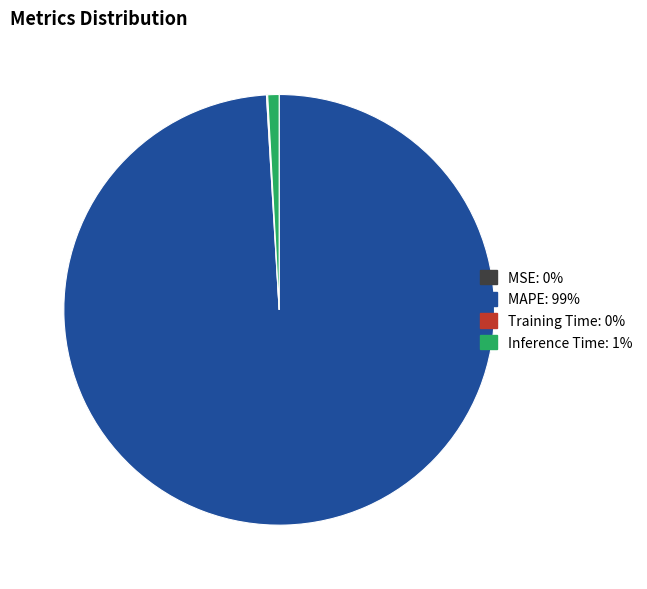

Which slice represents more than half of the pie?

MAPE: 99%